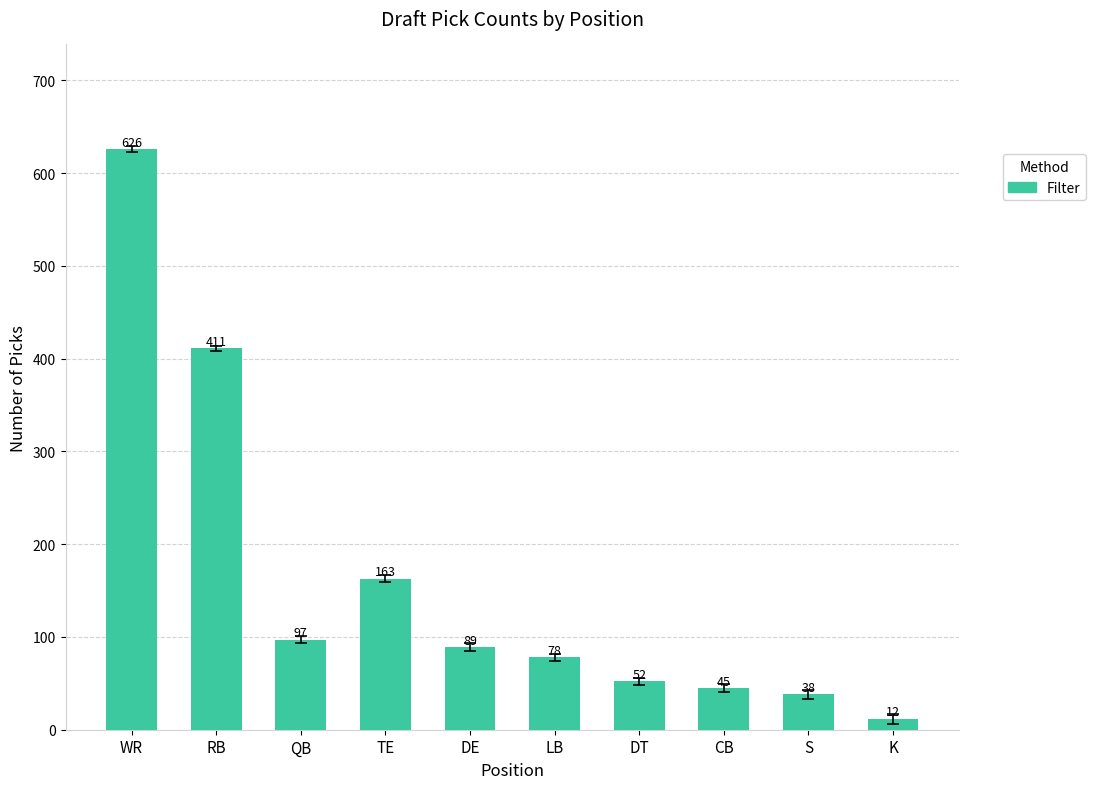

Where does the data first go above 89?

WR